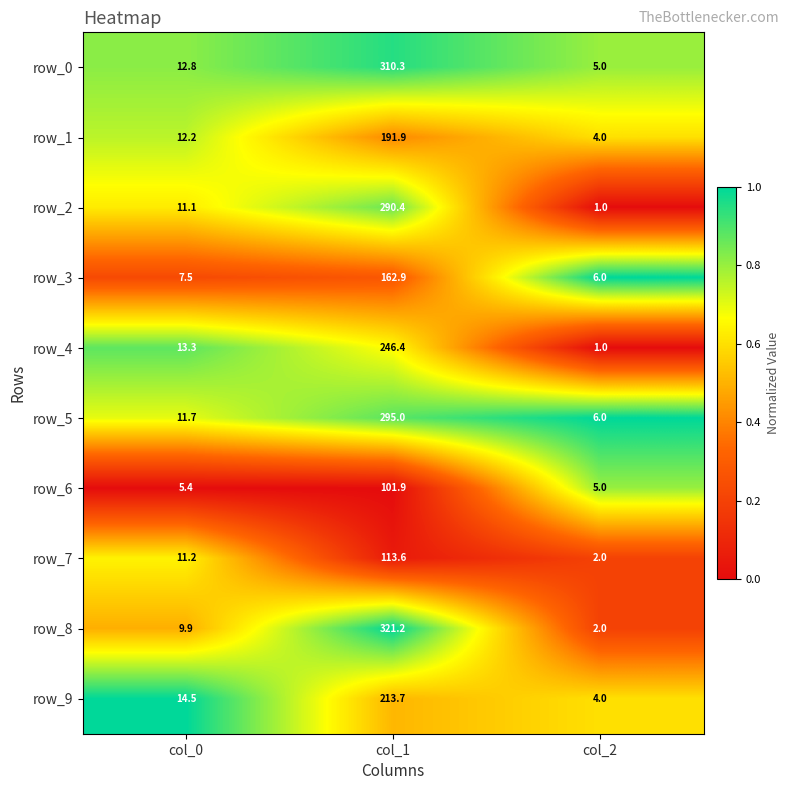

Which series changed the most between col_0 and col_1?

row_8